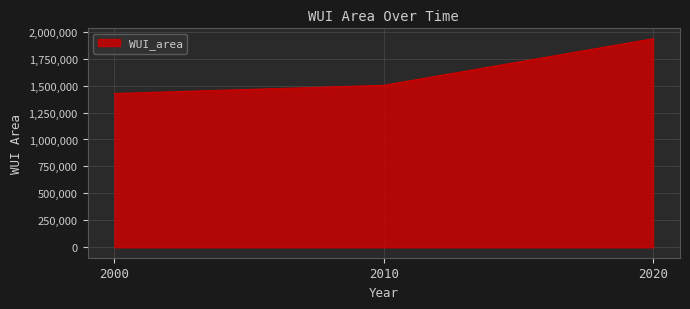

List the labels in order of value, smallest first.

2000, 2010, 2020